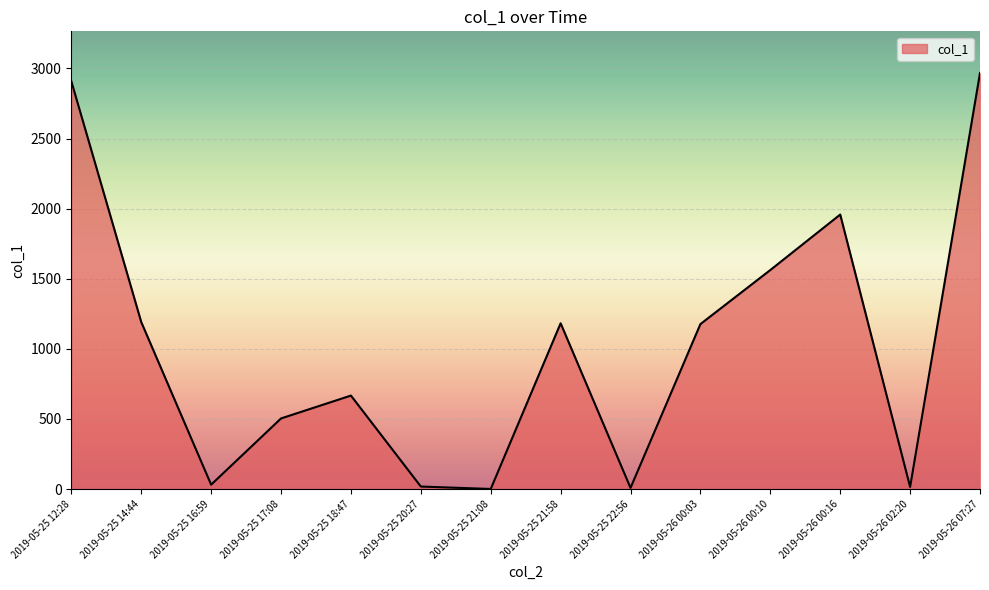

How many values are below 1176?

7